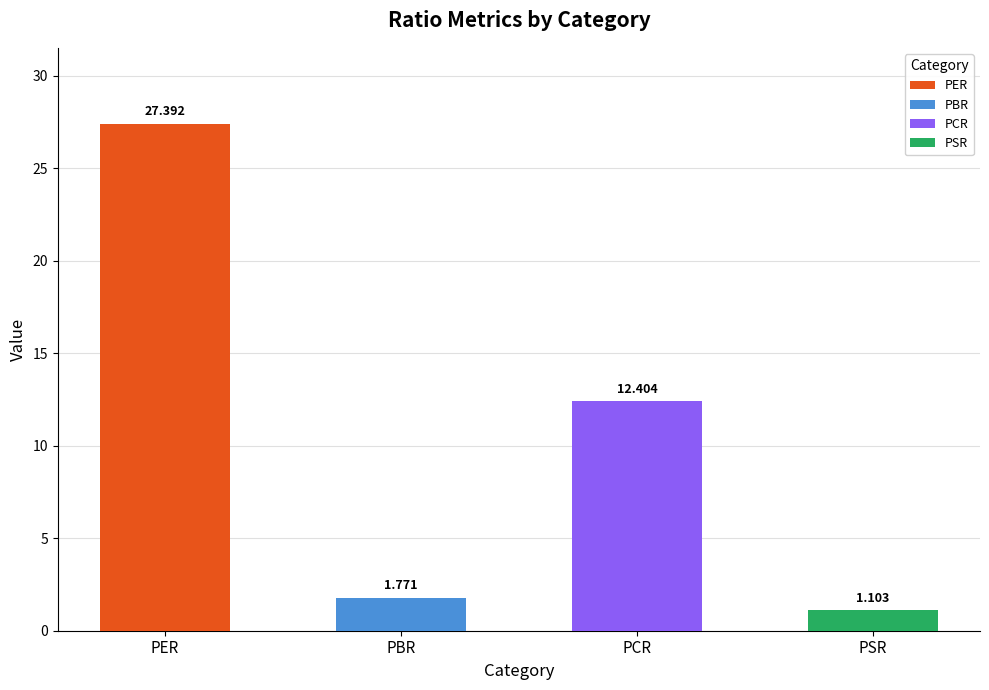

Are the bars grouped side by side (vs. stacked)?

No